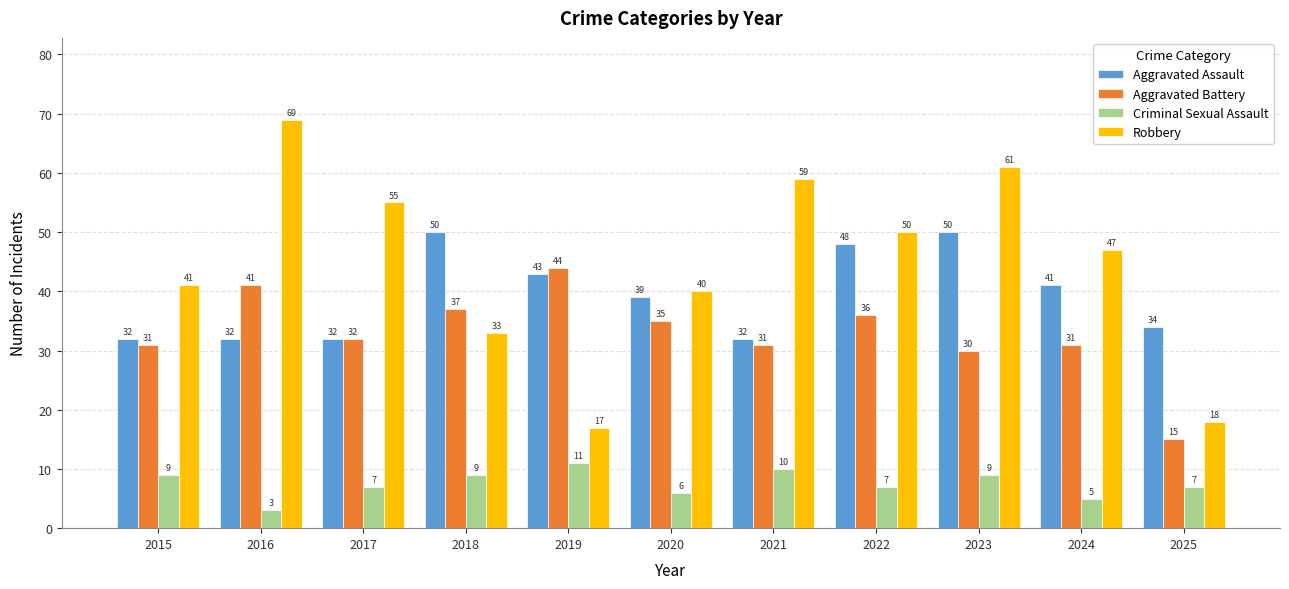

Which series has the largest range (max minus min)?

Robbery